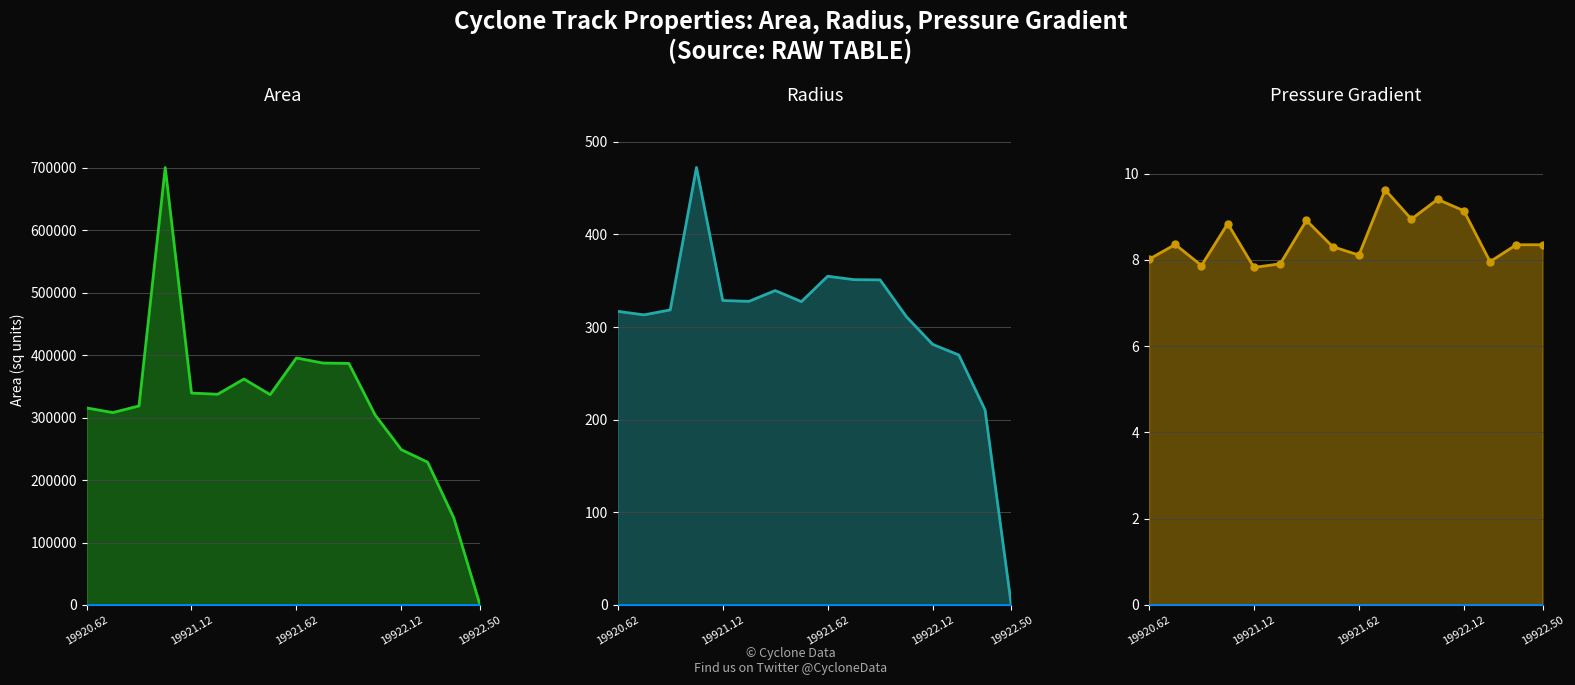

Which series contains the highest Y value?

area